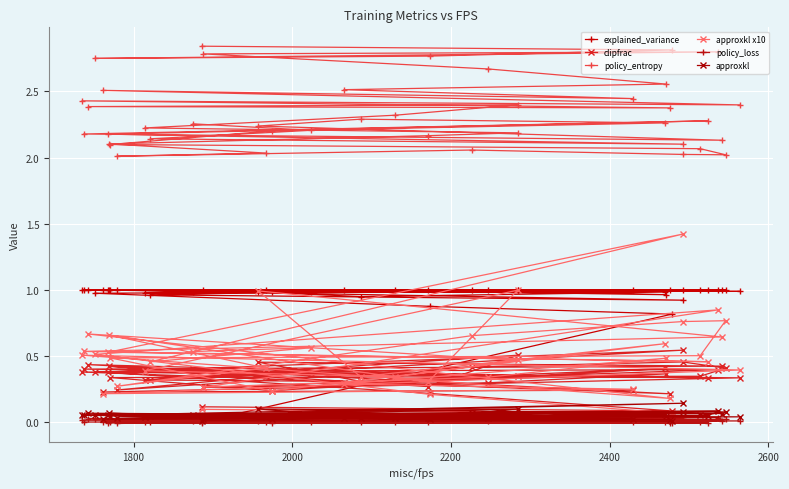

What are all the series names shown in the legend?

explained_variance, clipfrac, policy_entropy, approxkl x10, policy_loss, approxkl